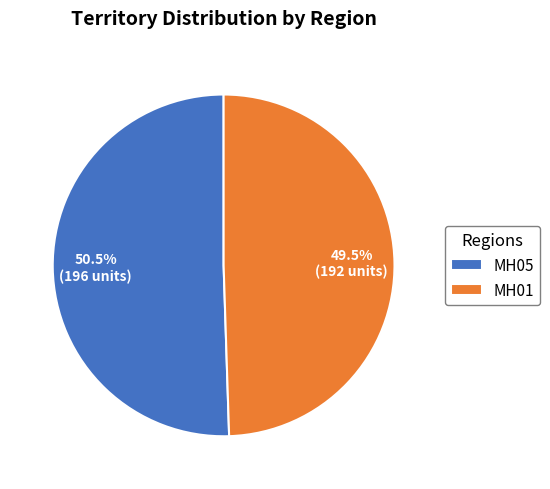

Which slice is the smallest?

MH01